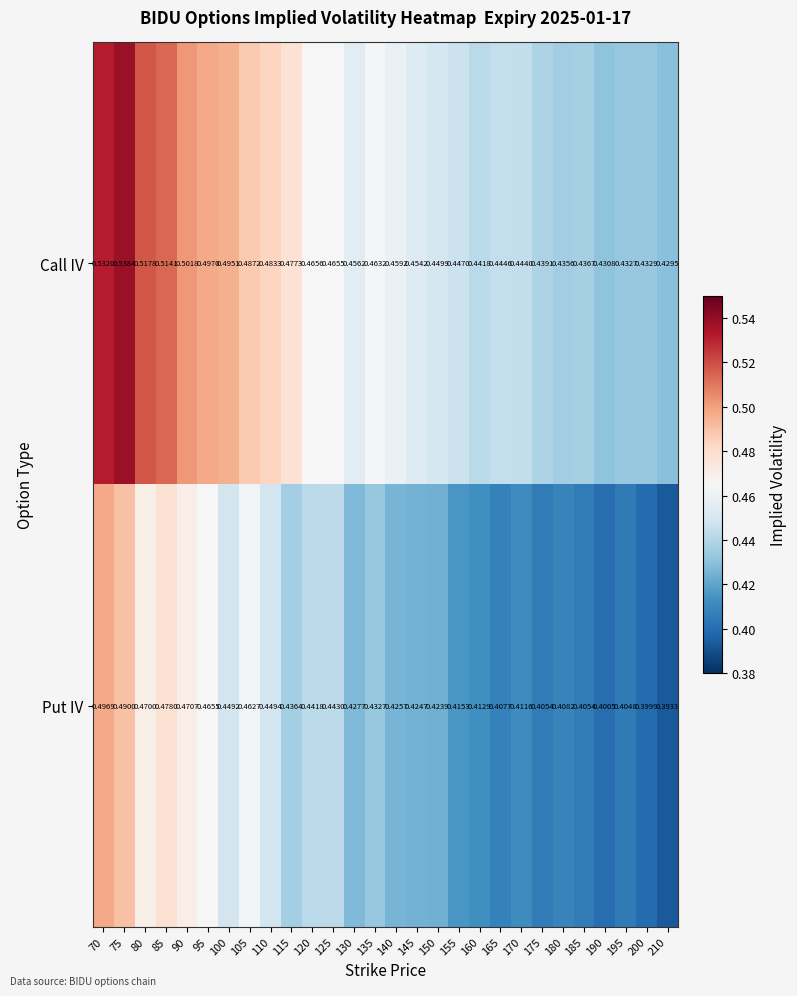

Which series has the largest total across all categories?

Call IV